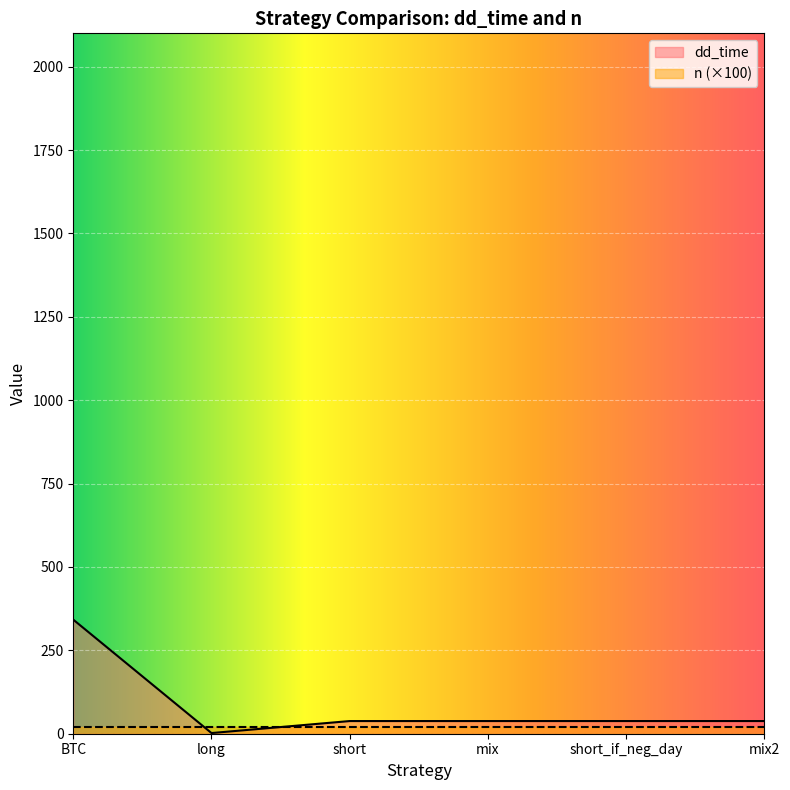

Which category has the lowest value across all series?

long